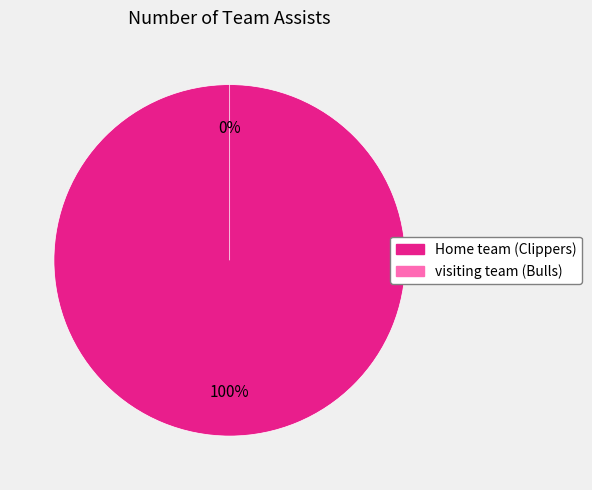

To the nearest percent, what is the average slice percentage?

50%